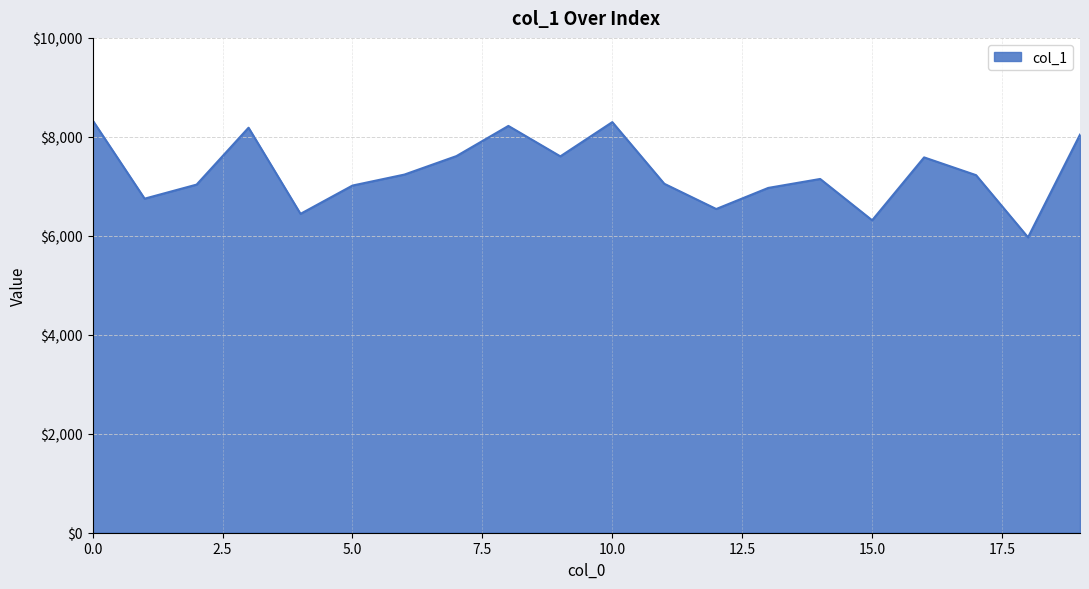

What is the greatest value displayed?

8333